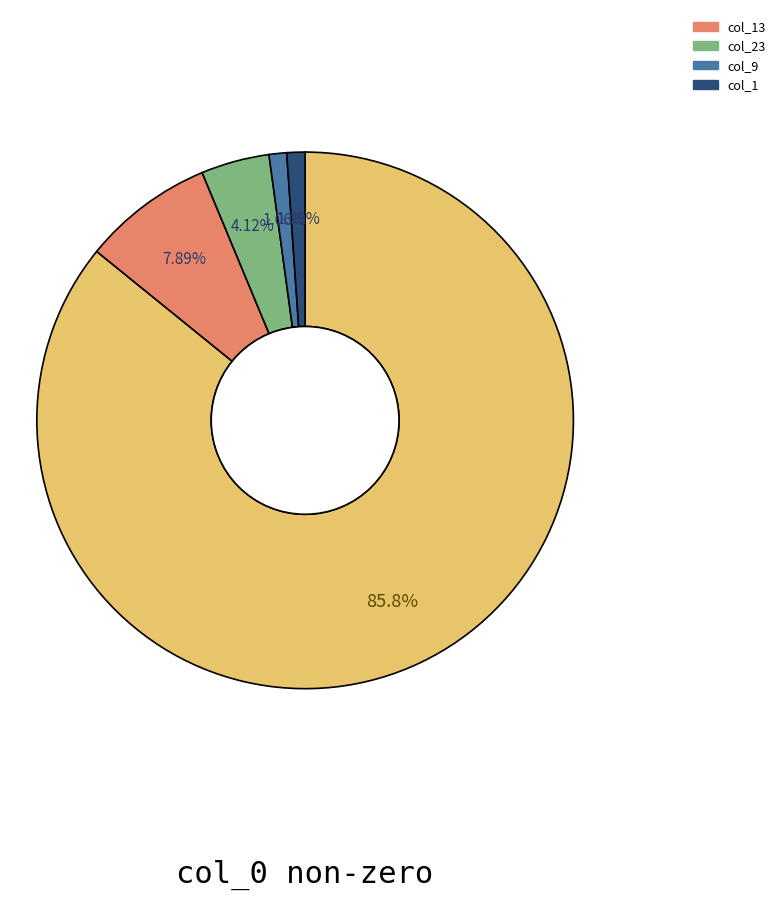

Does any single category account for the majority?

Yes